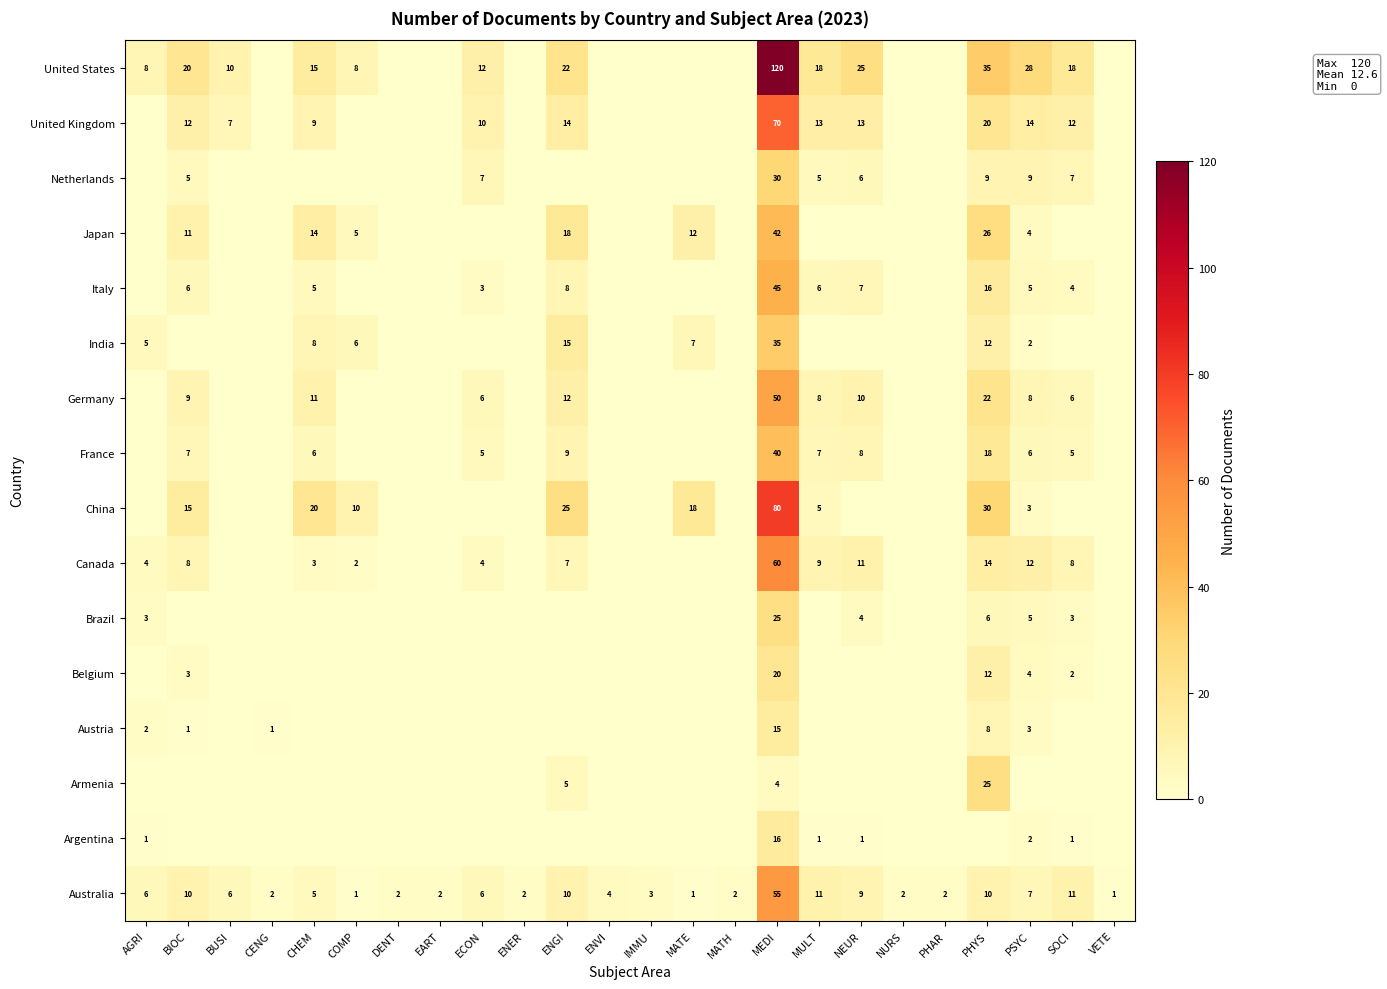

What is the spread (max minus min) of values at ENVI?

4